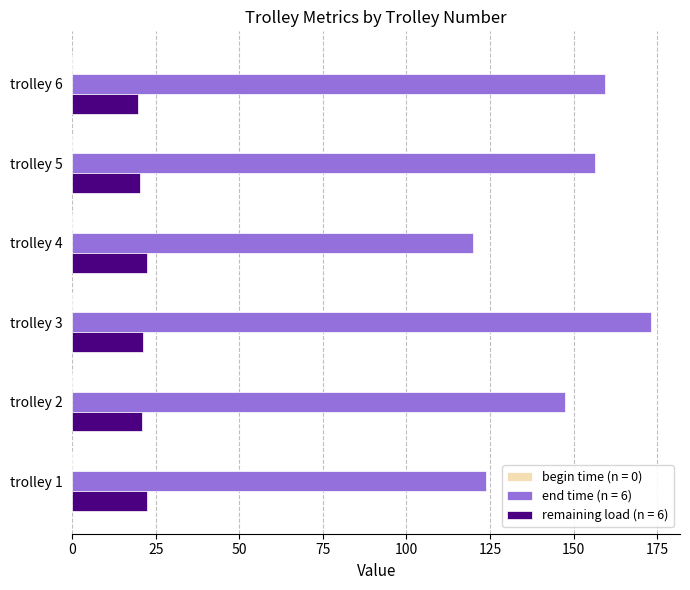

What is the difference between the highest and lowest values at trolley 6?

139.8